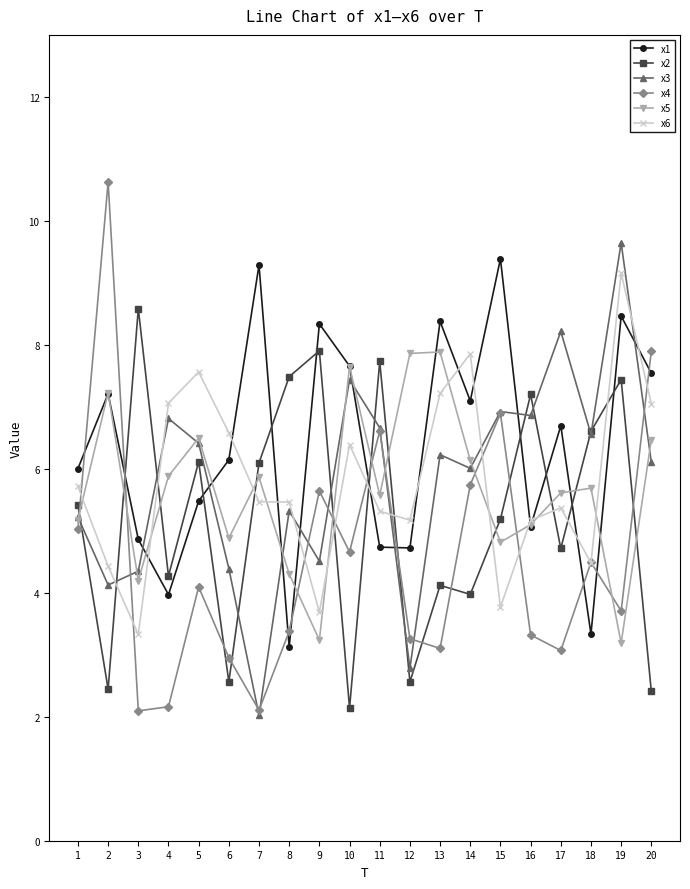

Which label corresponds to the largest value in the chart?

2